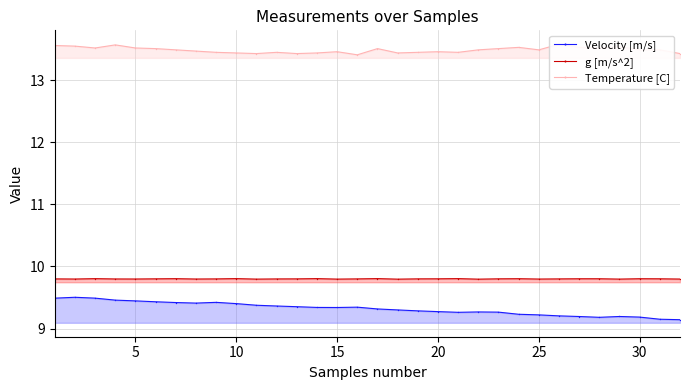

What is the average value of the Velocity [m/s] series?

9.3